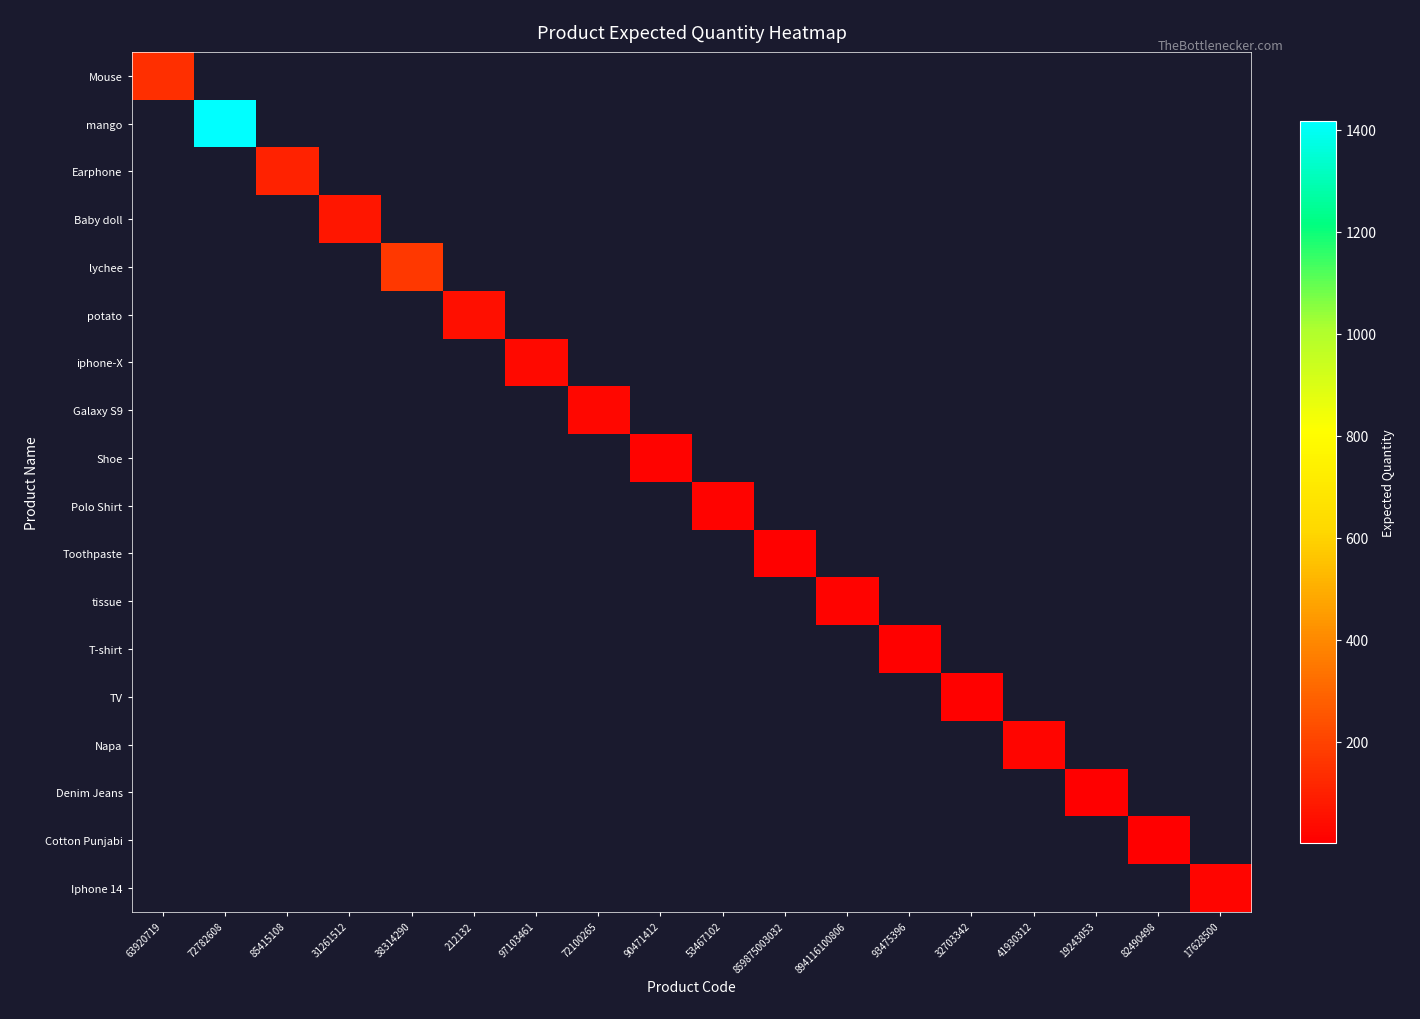

What is the maximum value shown in the chart?

1418.0